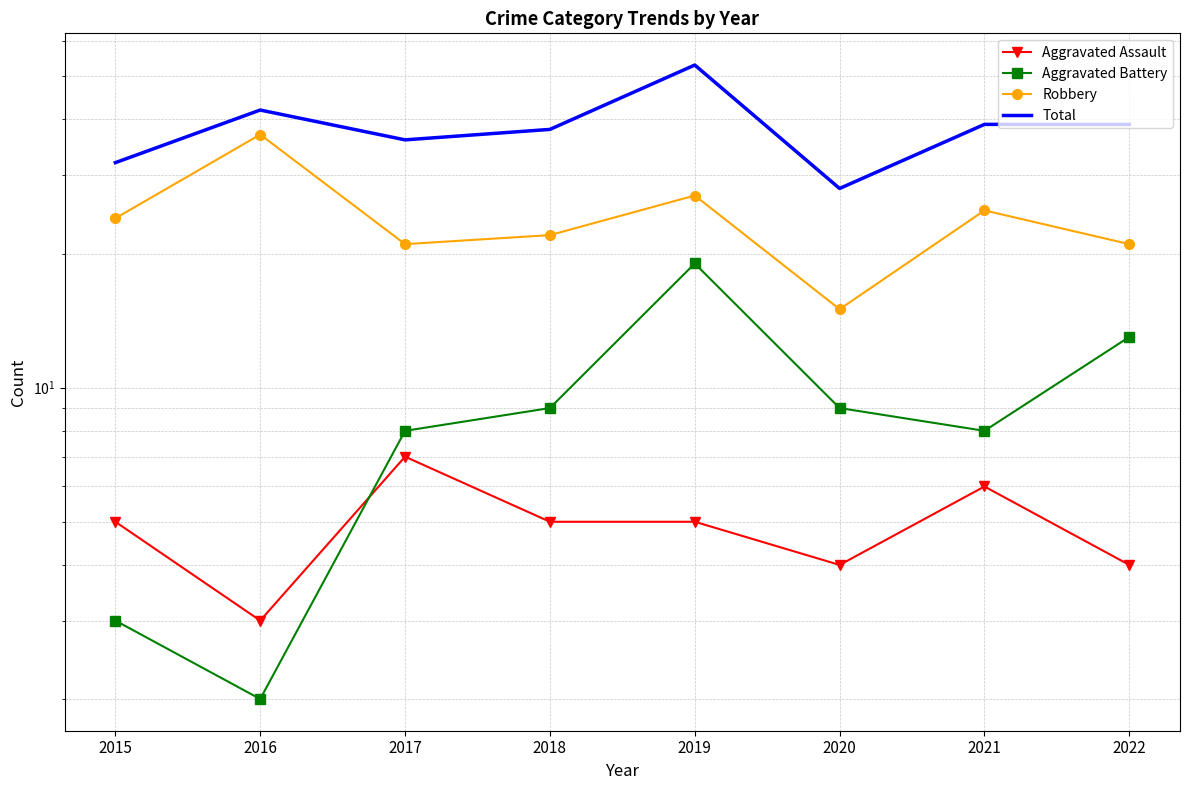

How many lines are shown in the chart?

4